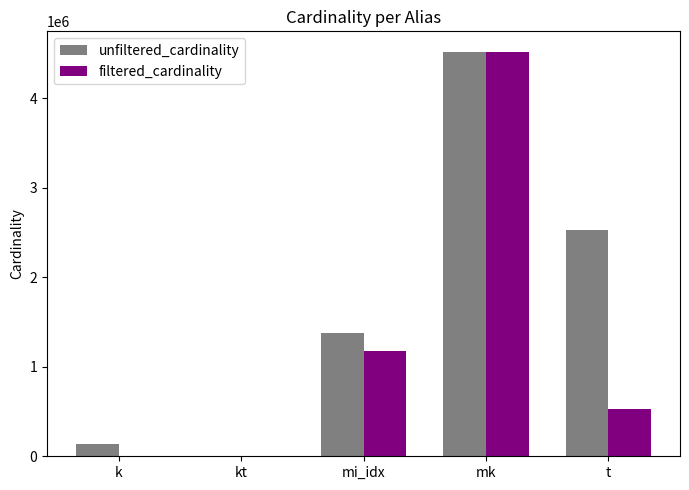

Which series has the widest spread of values?

filtered_cardinality